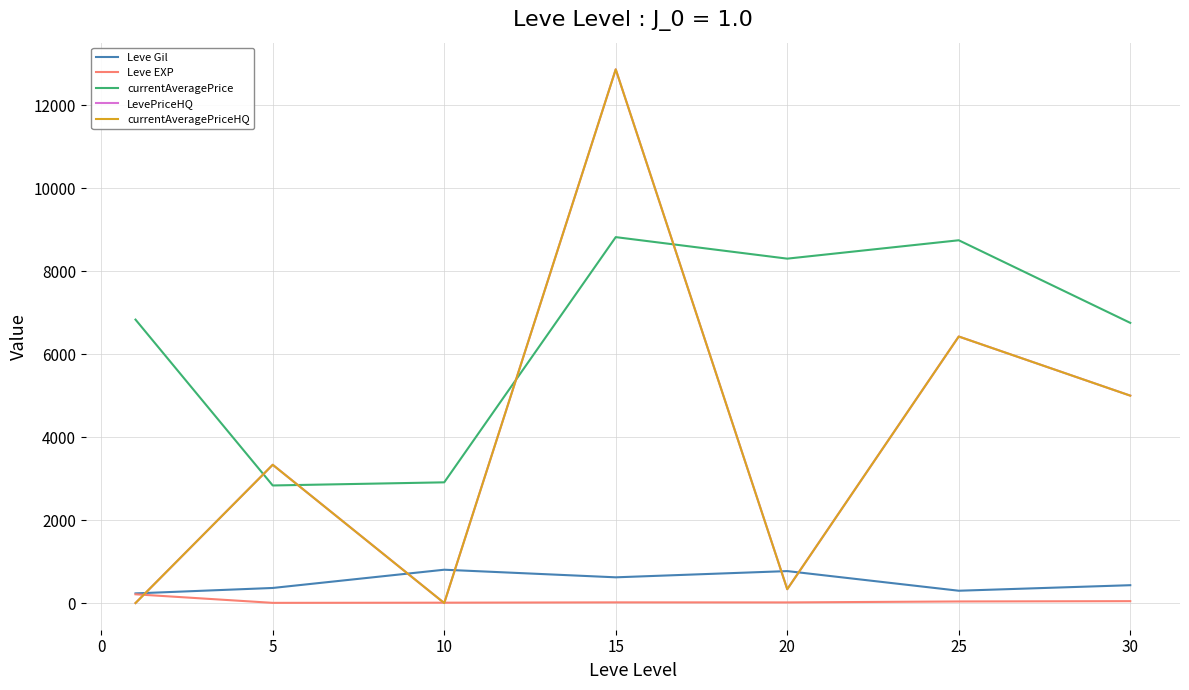

Which series has the widest spread of values?

LevePriceHQ